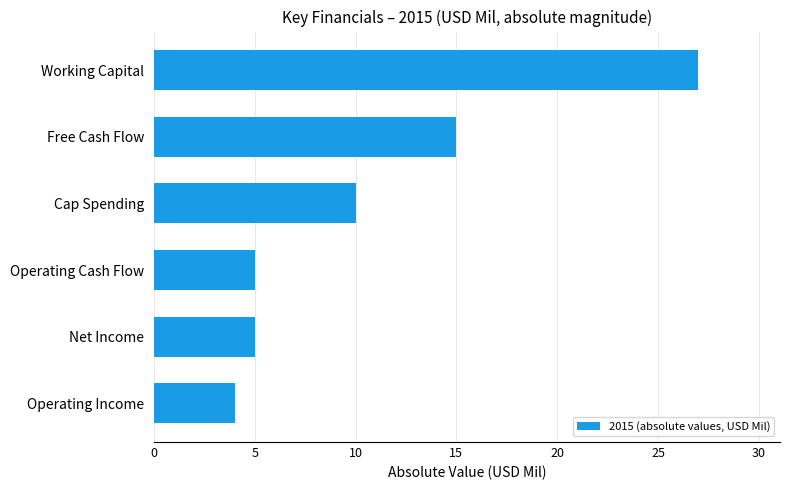

What is the ratio of the value at Operating Income to the value at Operating Cash Flow?

0.8